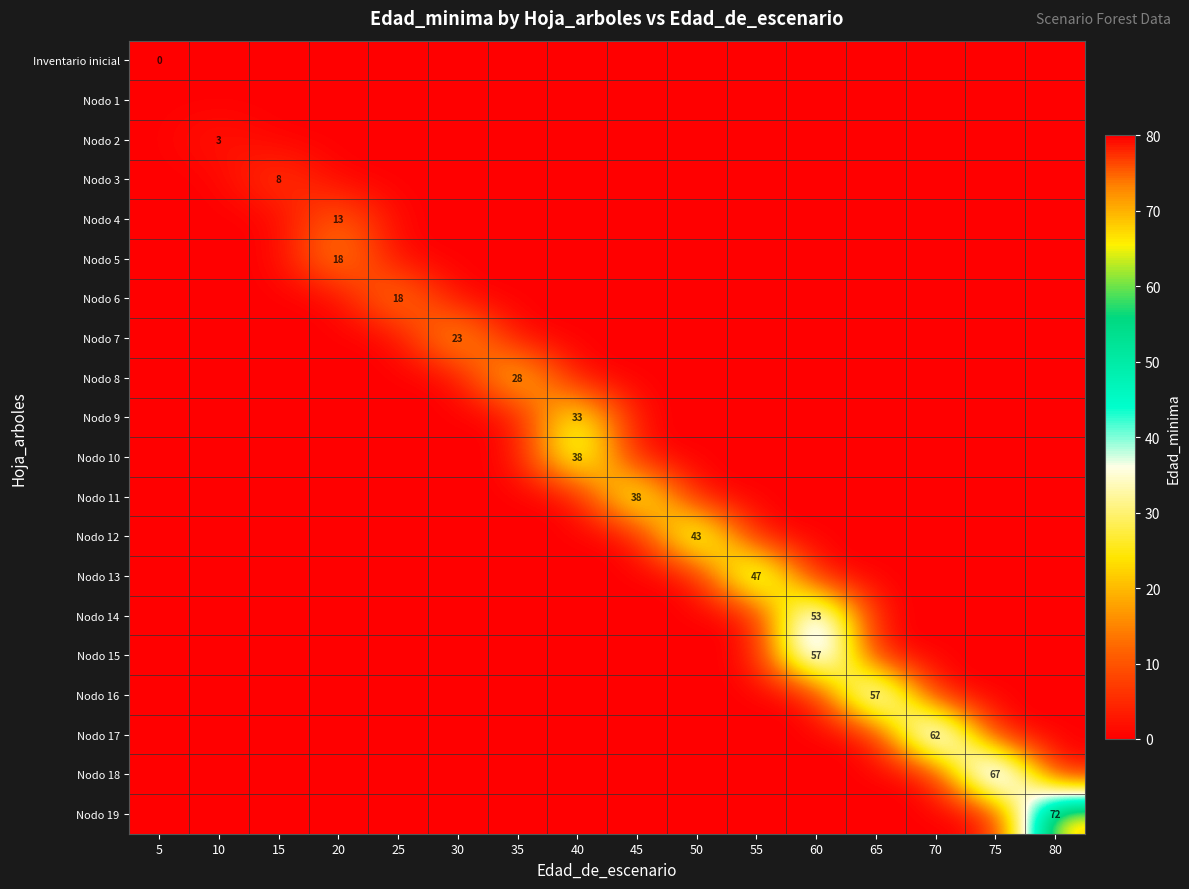

What is the greatest value displayed?

72